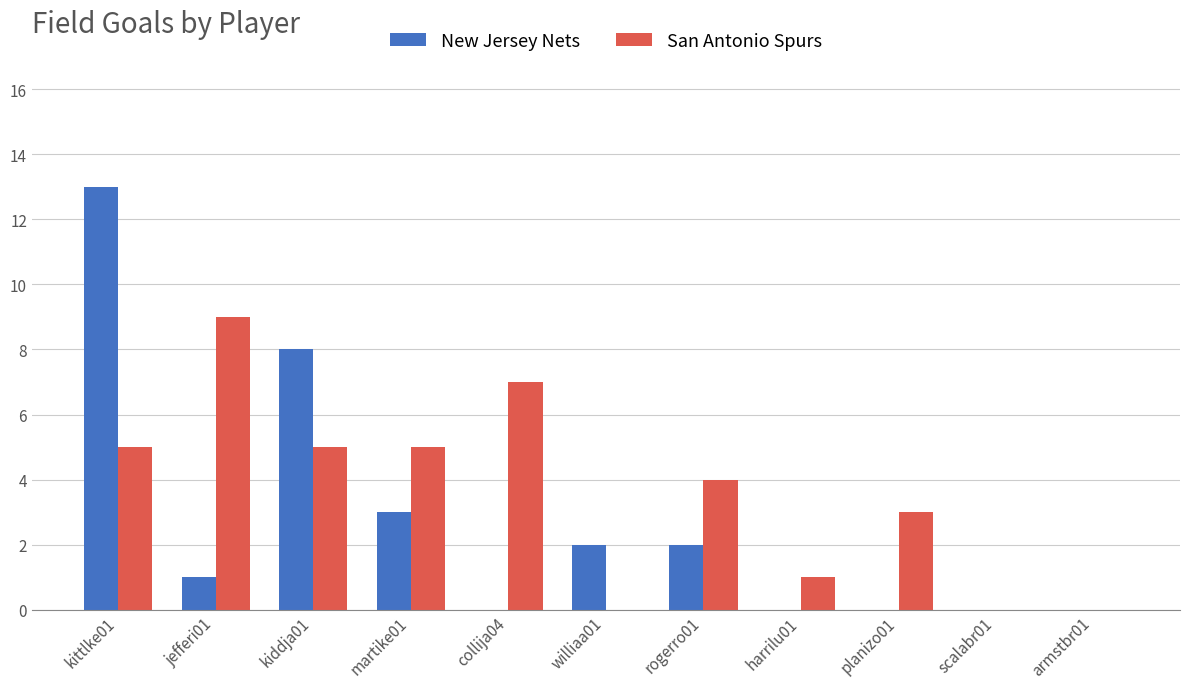

Is it true that New Jersey Nets equals 0 at planizo01?

True